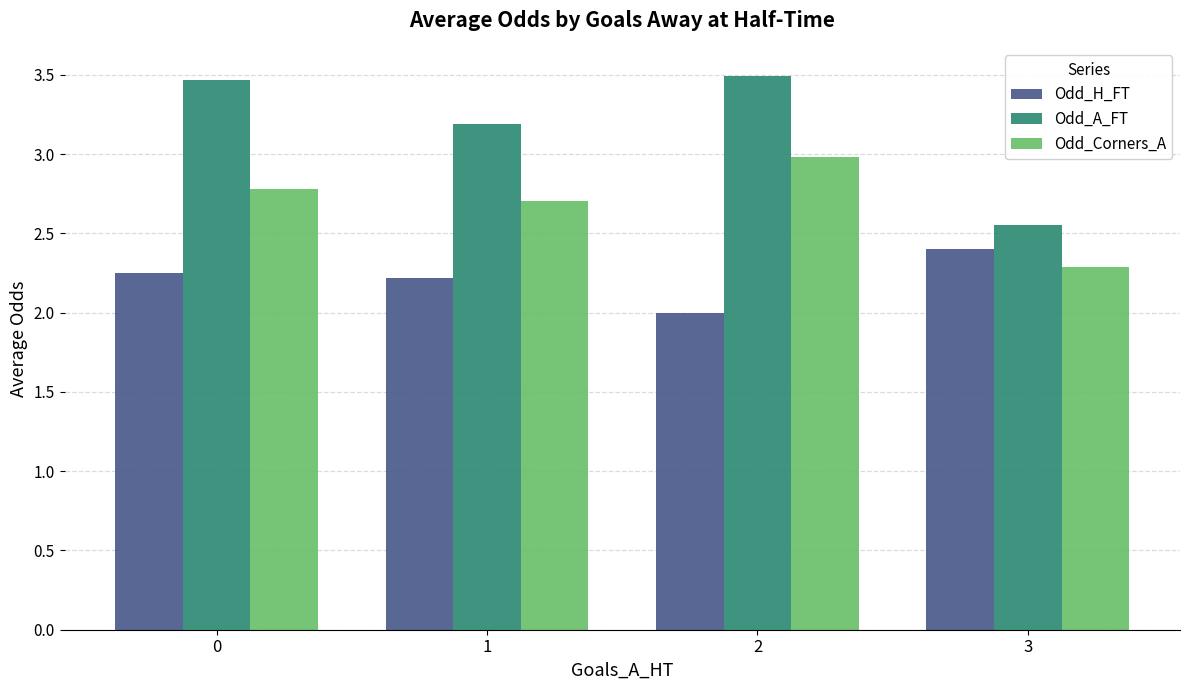

What is the total value across all series at 2?

8.5